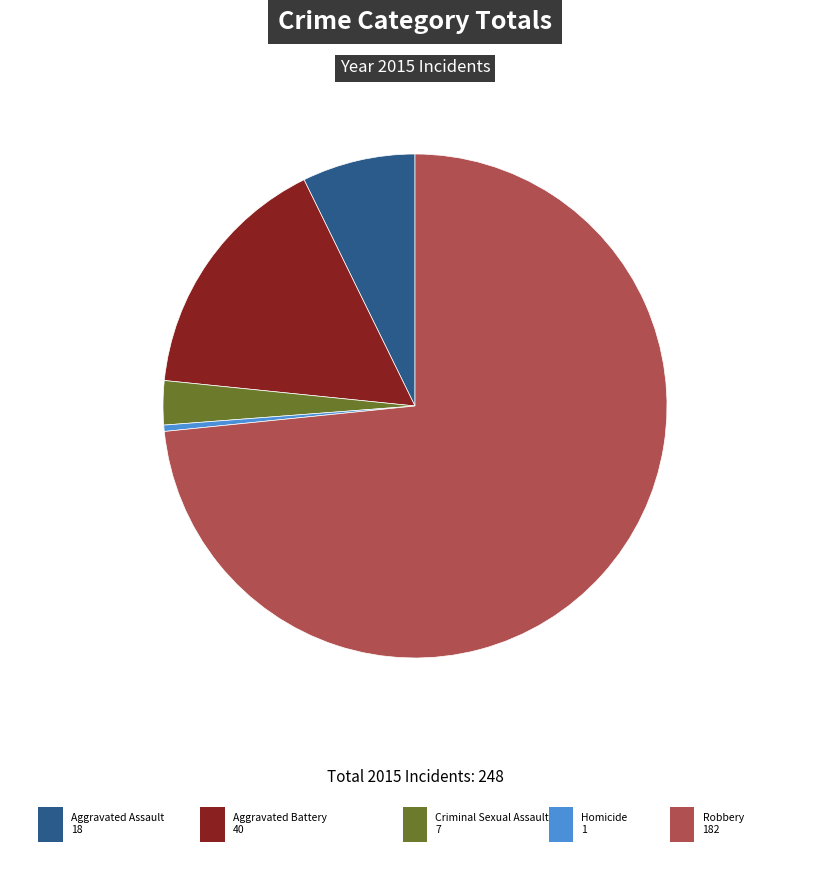

How many slices are in this pie chart?

5